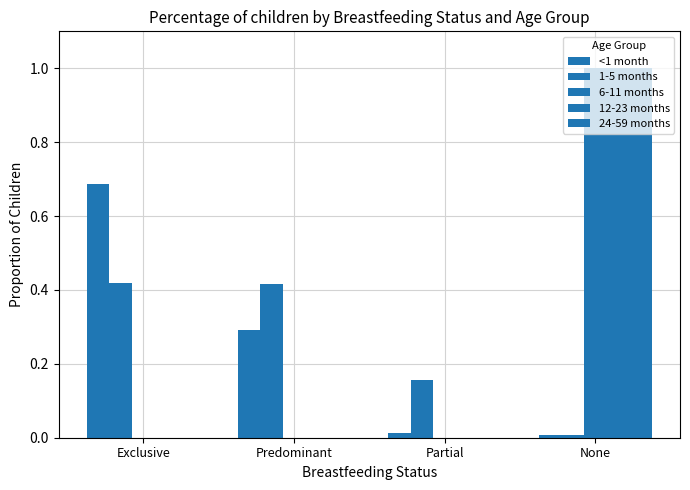

Rank the series by their maximum value, from lowest to highest.

1-5 months, <1 month, 6-11 months, 12-23 months, 24-59 months